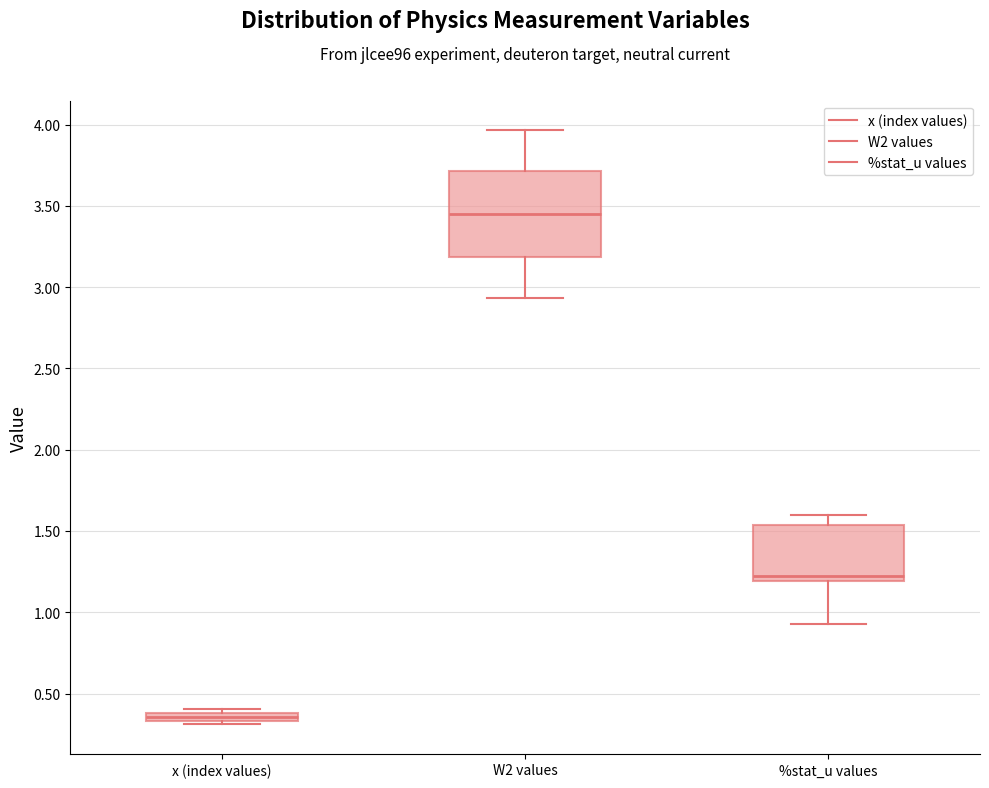

Which box is the tallest, from its lower edge to its upper edge?

W2 values